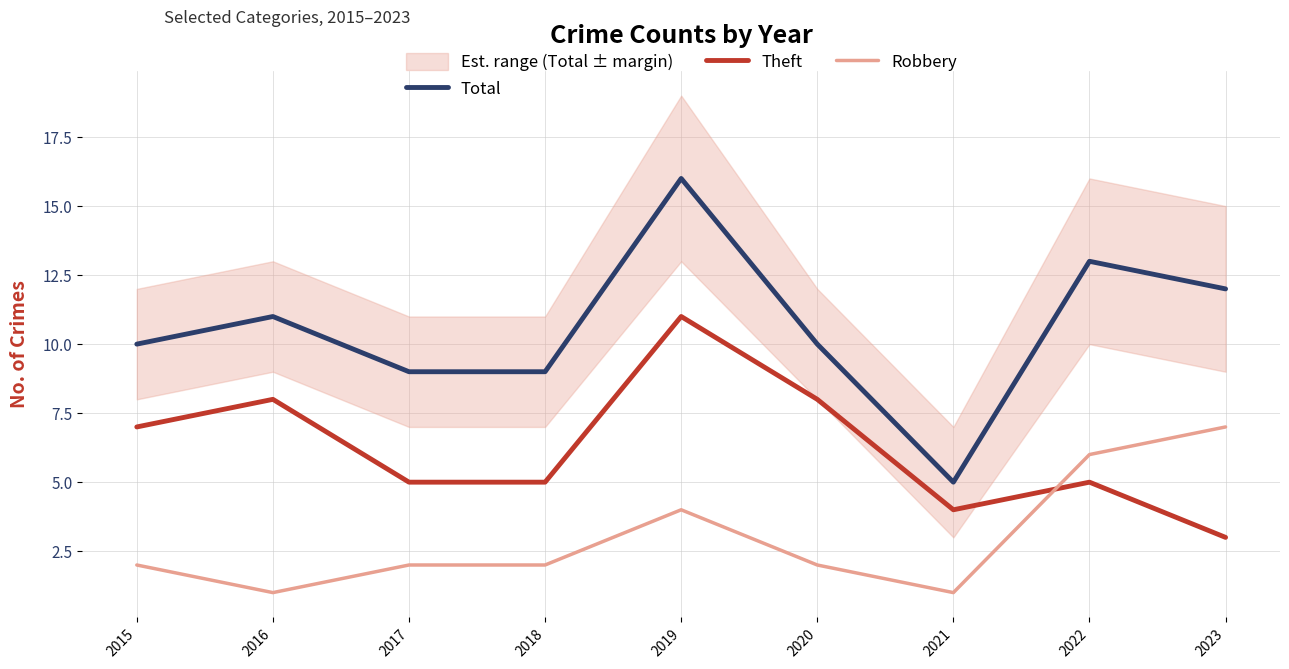

True or false: Theft and Total intersect in this chart.

False